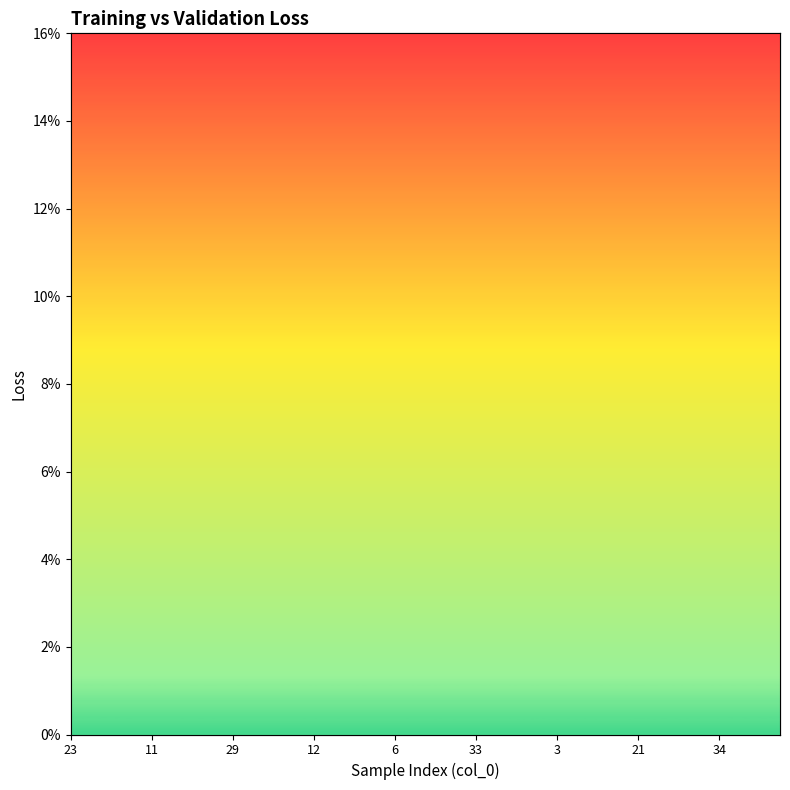

The training_loss series shows 0.1 at 6. True or false?

False